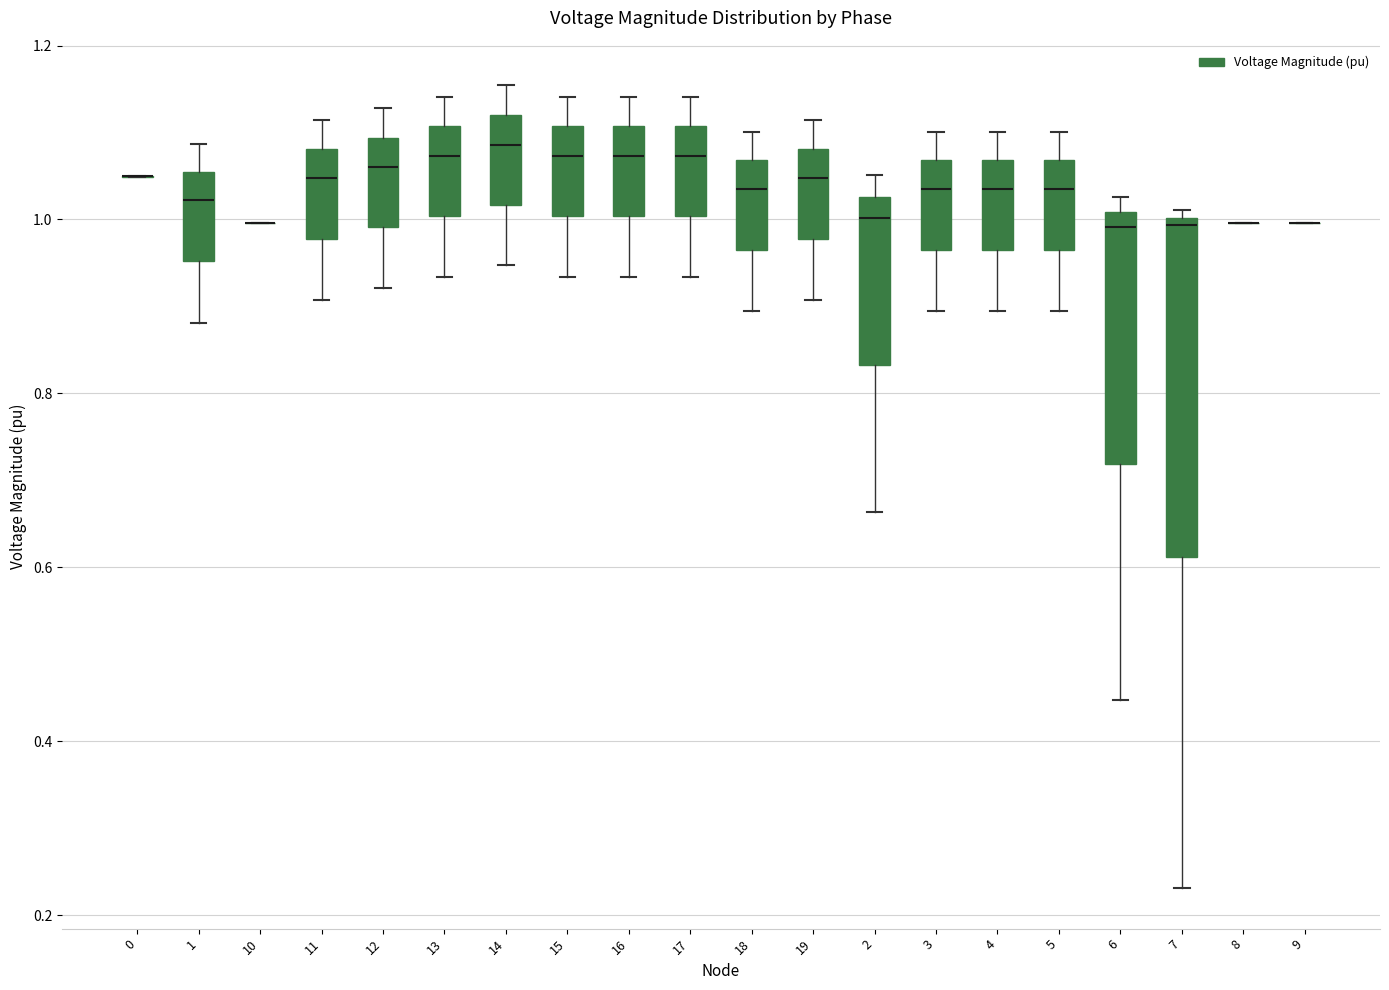

Reading left to right, transcribe this box plot: for each box, give where its median line is, the range the box spans, and where its two whiskers end, as read against the y-axis. The values are not printed on the chart, so give them approximately, as read against the axis.

0: box collapsed to a line at 1.04, whiskers 1.04 to 1.06
1: median 1.02, box 0.96 to 1.06, whiskers 0.88 to 1.08
10: box collapsed to a line at 1.00, whiskers 1.00 to 1.00
11: median 1.04, box 0.98 to 1.08, whiskers 0.90 to 1.12
12: median 1.06, box 1.00 to 1.10, whiskers 0.92 to 1.12
13: median 1.08, box 1.00 to 1.10, whiskers 0.94 to 1.14
14: median 1.08, box 1.02 to 1.12, whiskers 0.94 to 1.16
15: median 1.08, box 1.00 to 1.10, whiskers 0.94 to 1.14
16: median 1.08, box 1.00 to 1.10, whiskers 0.94 to 1.14
17: median 1.08, box 1.00 to 1.10, whiskers 0.94 to 1.14
18: median 1.04, box 0.96 to 1.06, whiskers 0.90 to 1.10
19: median 1.04, box 0.98 to 1.08, whiskers 0.90 to 1.12
2: median 1.00, box 0.84 to 1.02, whiskers 0.66 to 1.06
3: median 1.04, box 0.96 to 1.06, whiskers 0.90 to 1.10
4: median 1.04, box 0.96 to 1.06, whiskers 0.90 to 1.10
5: median 1.04, box 0.96 to 1.06, whiskers 0.90 to 1.10
6: median 1.00 (just below the box's upper edge), box 0.72 to 1.00, whiskers 0.44 to 1.02
7: median 1.00 (just below the box's upper edge), box 0.62 to 1.00, whiskers 0.24 to 1.02
8: box collapsed to a line at 1.00, whiskers 1.00 to 1.00
9: box collapsed to a line at 1.00, whiskers 1.00 to 1.00